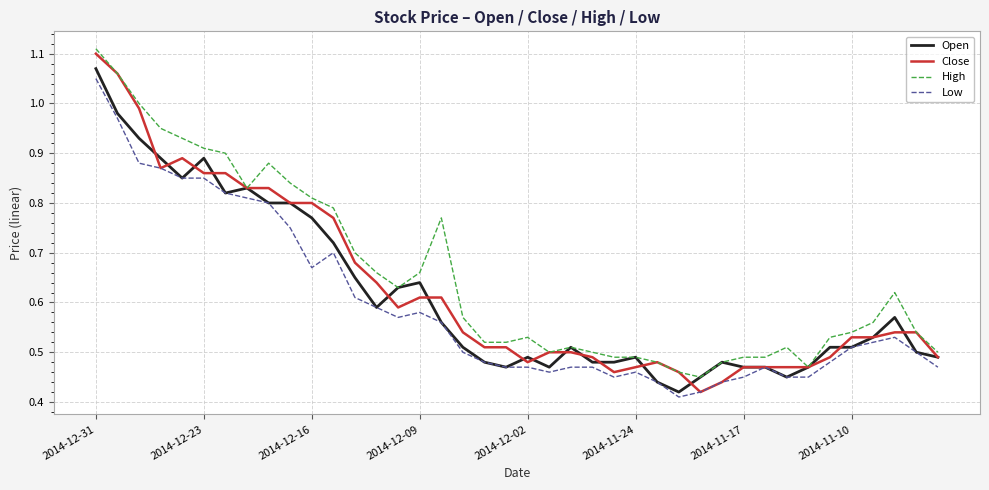

True or false: Low and High cross at least once.

False